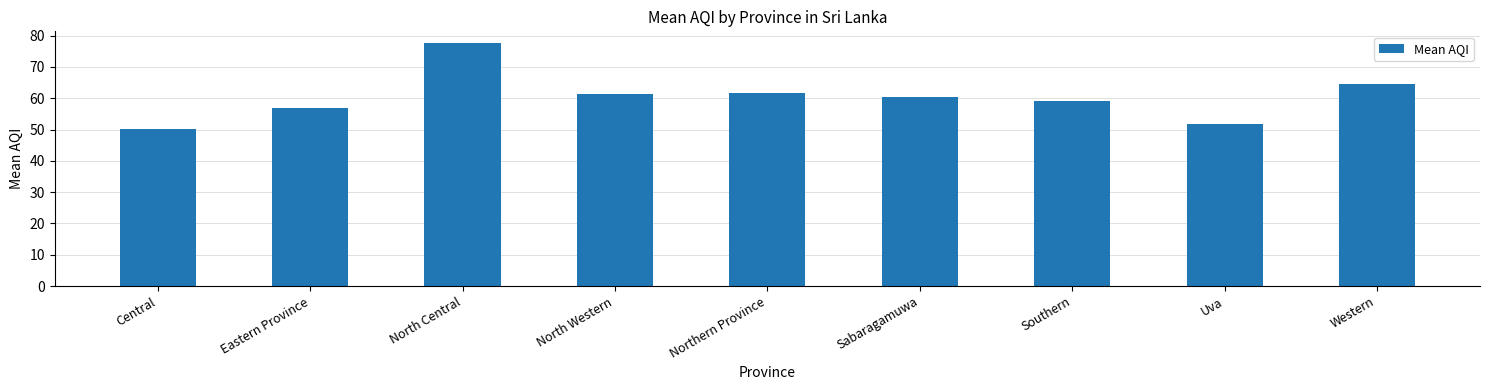

What is the difference between the values at Sabaragamuwa and Eastern Province?

3.5